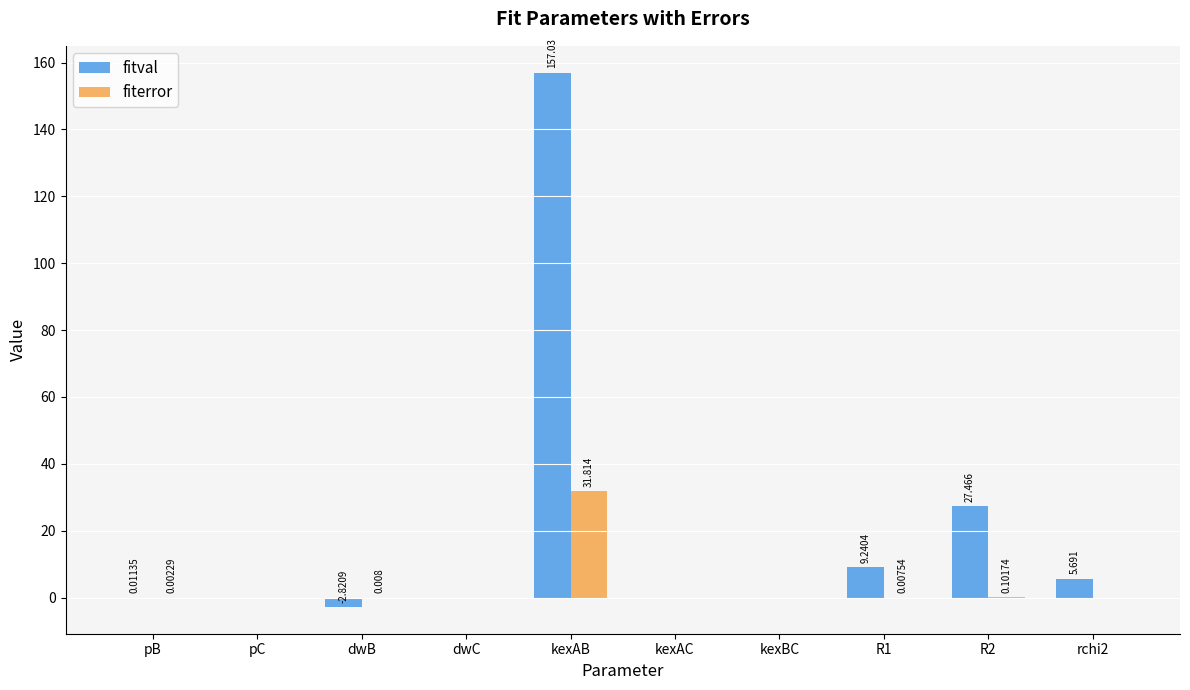

Is it true that fitval equals 5.7 at rchi2?

True